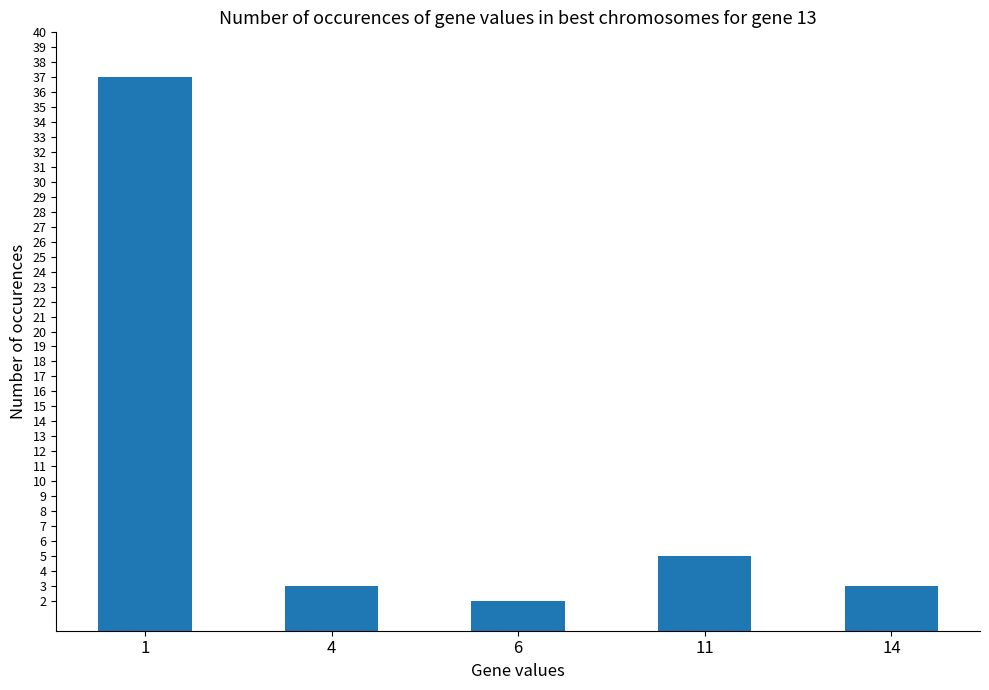

What is the minimum value shown in the chart?

2